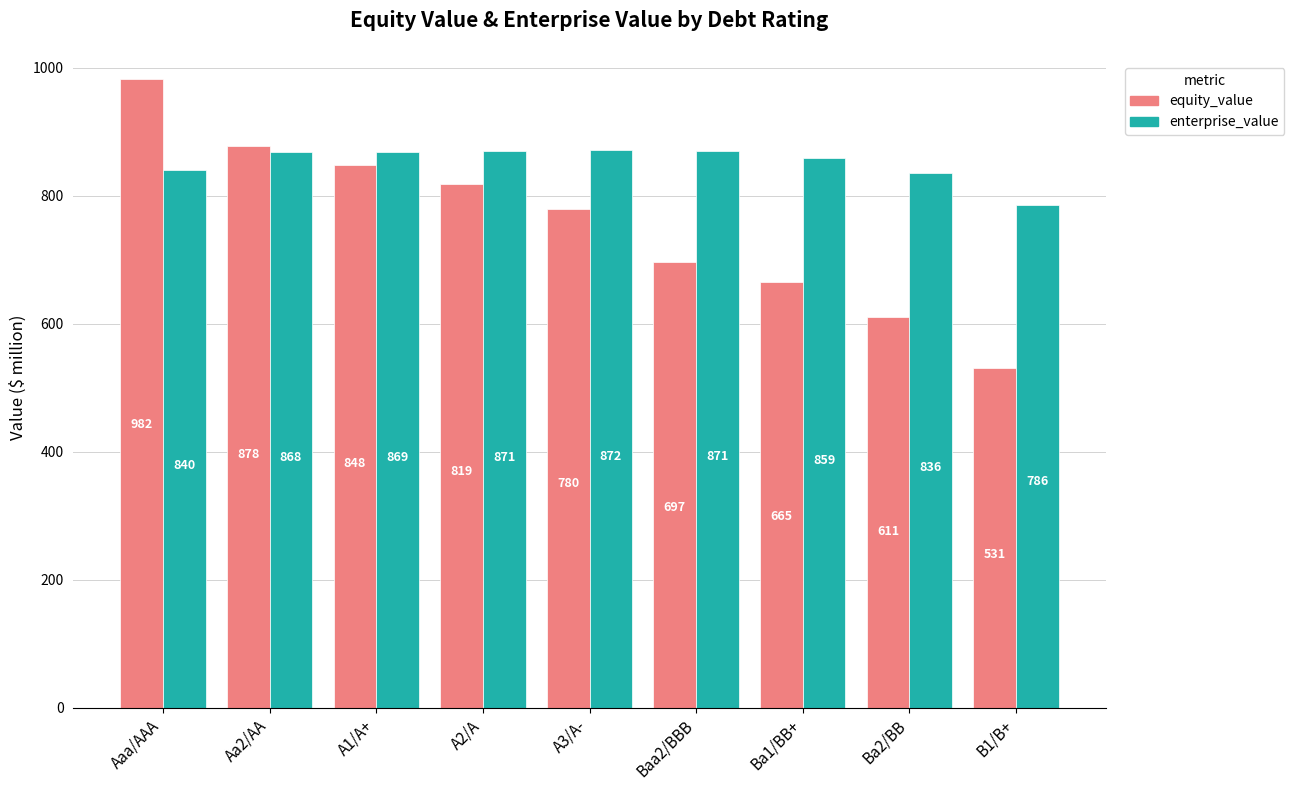

What are all the series names shown in the legend?

equity_value, enterprise_value